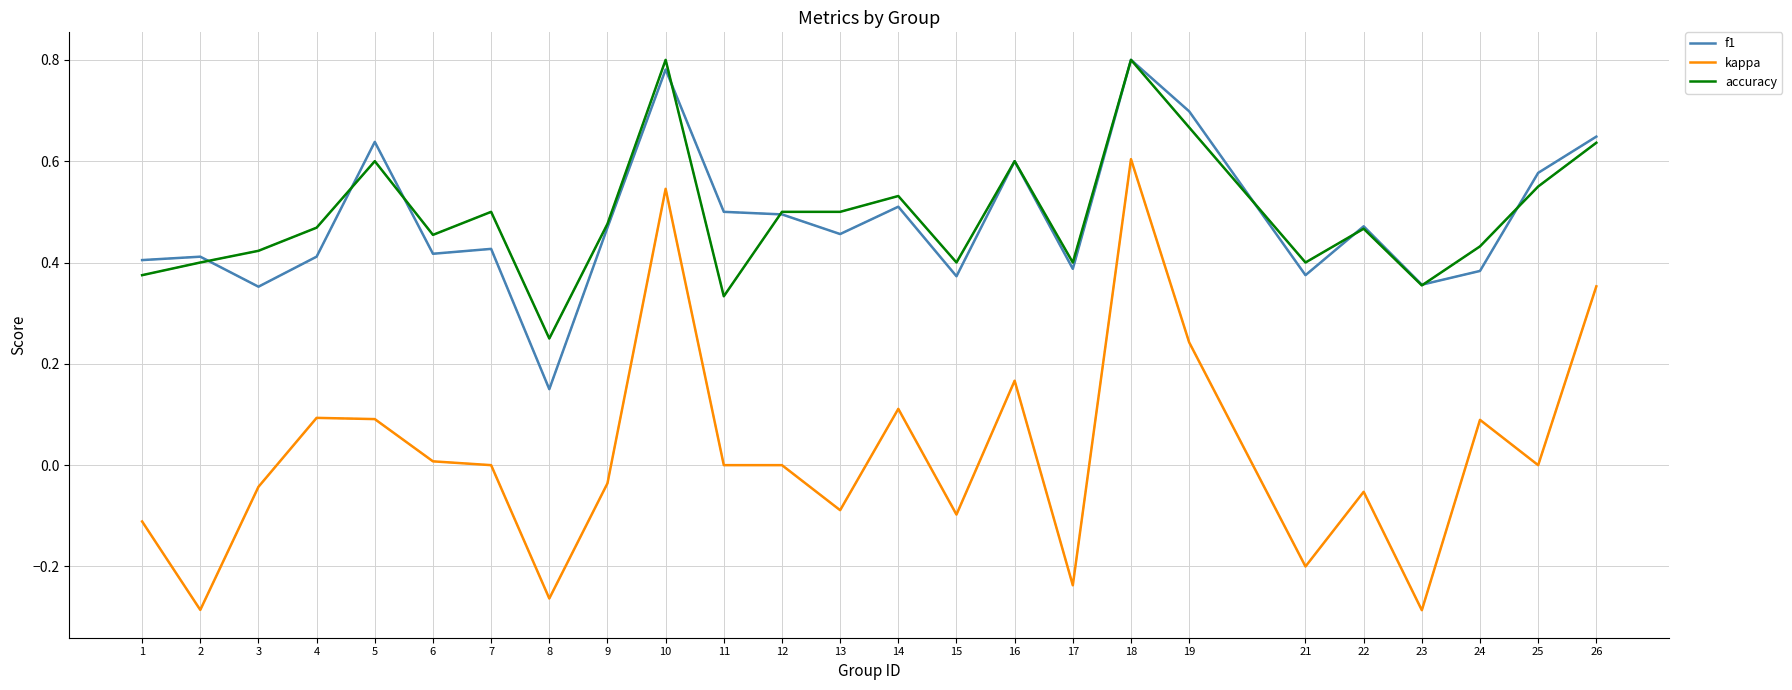

What is the sum of all f1 values?

12.1